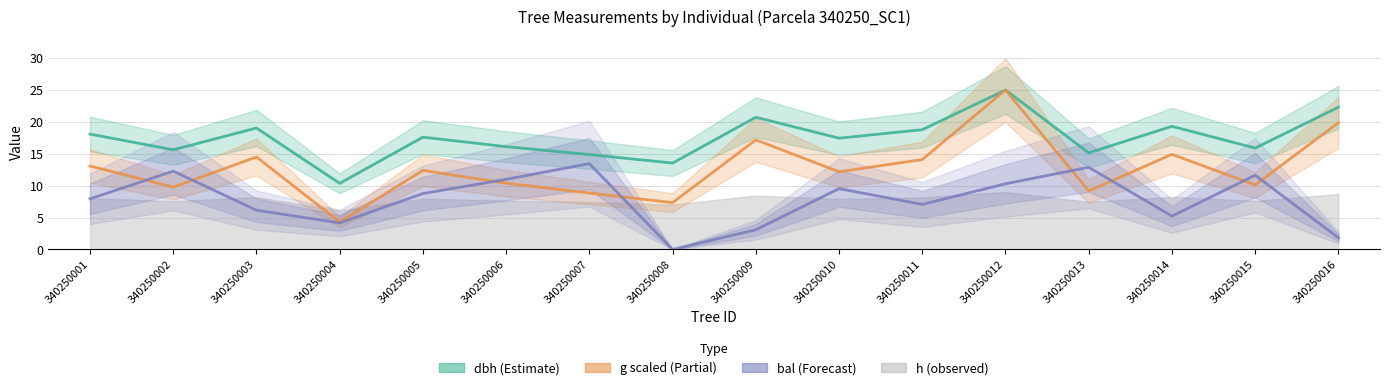

Reading right to left, list all the values displayed in this chart.

dbh: 22.3	15.9	19.3	15.1	25.0	18.8	17.4	20.7	13.5	14.9	16.1	17.6	10.4	19.0	15.6	18.1
g (scaled): 19.9	10.1	14.9	9.2	25.0	14.1	12.2	17.2	7.3	8.8	10.4	12.4	4.3	14.5	9.8	13.1
bal: 1.8	11.6	5.2	12.9	10.3	7.1	9.5	3.1	0.0	13.4	11.0	8.8	4.2	6.2	12.3	7.9